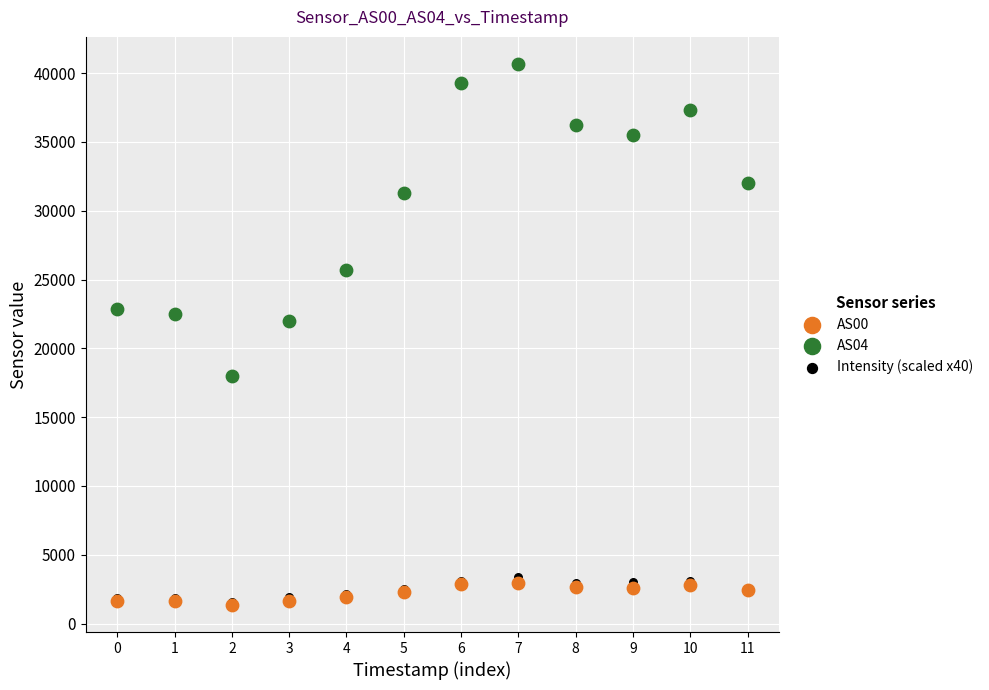

Across all series, what Y value is closest to 21006?

21961.0